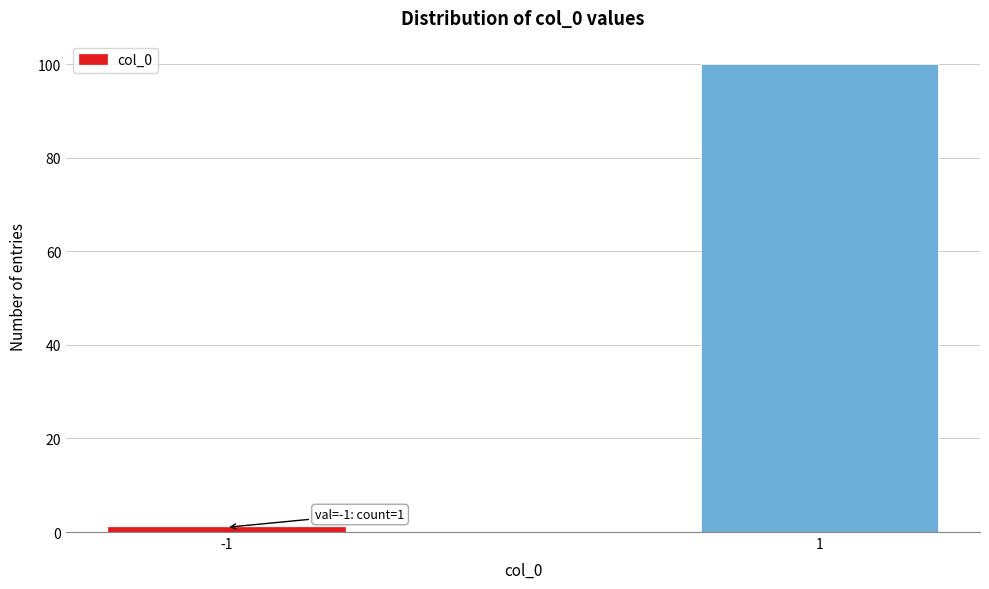

Reading right to left, transcribe all the data shown in this chart.

100	1